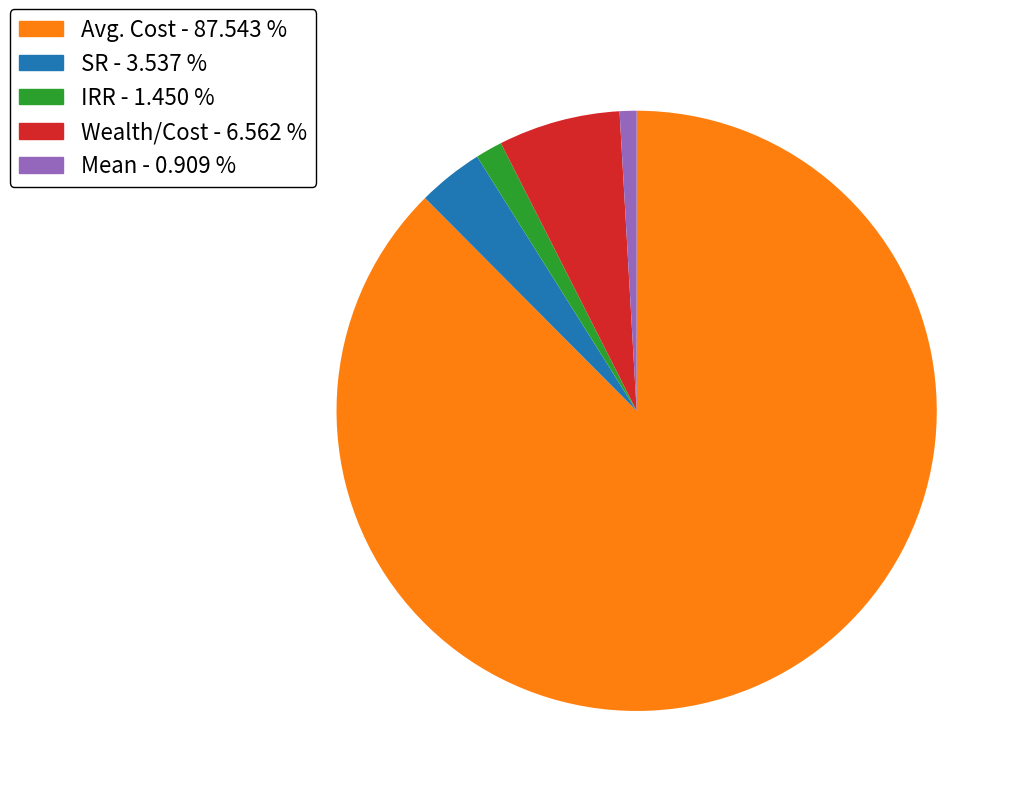

How many slices are in this pie chart?

5